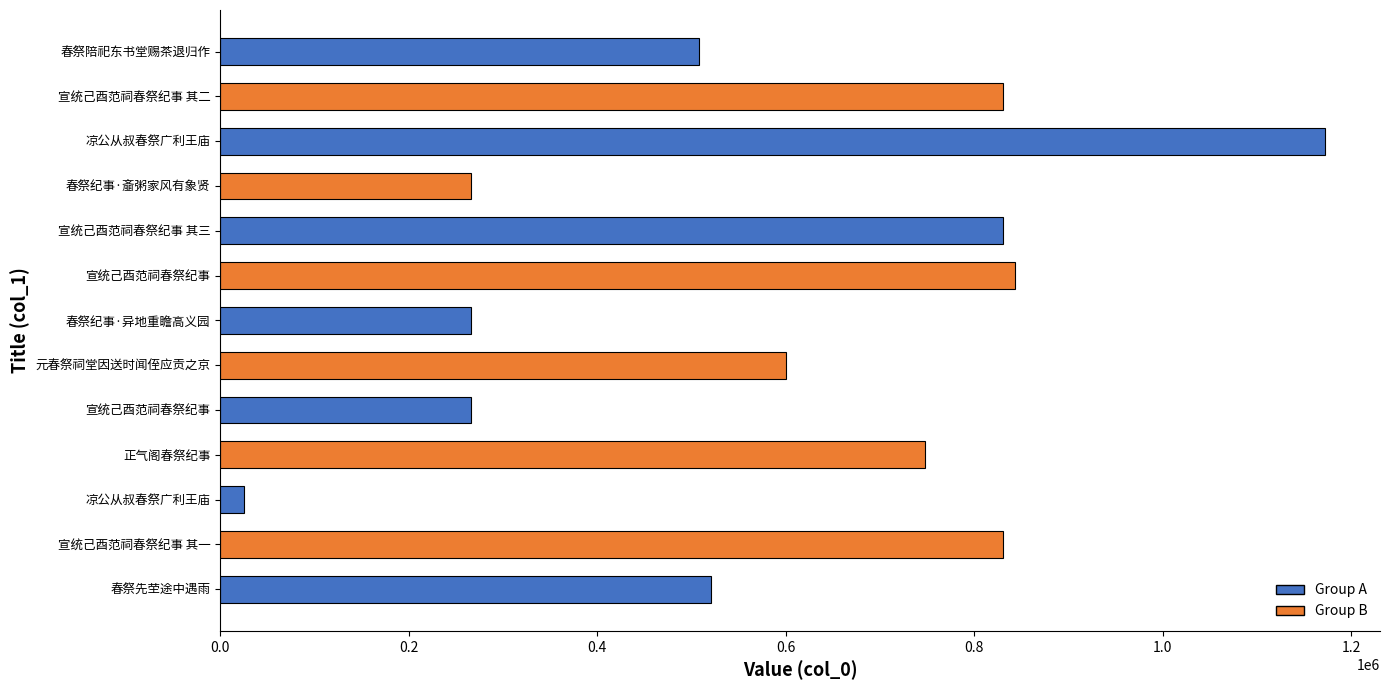

Are the bars horizontal?

Yes